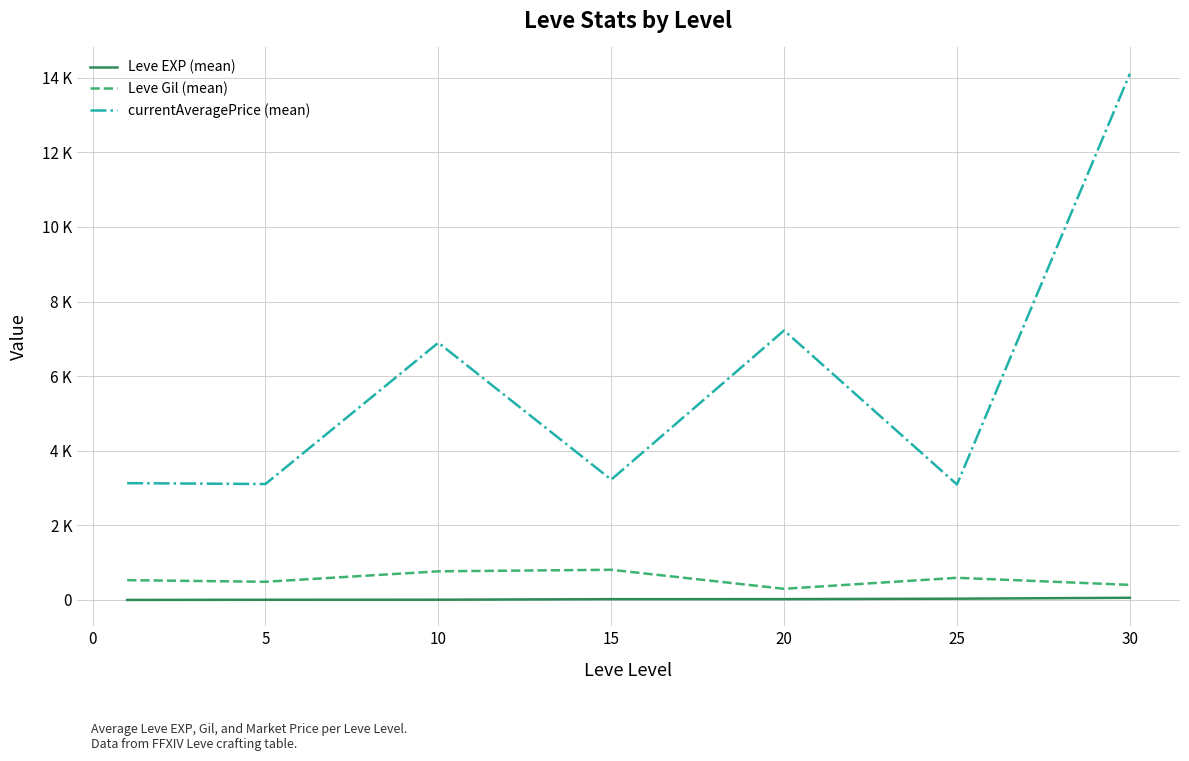

Does the chart have visible grid lines?

Yes